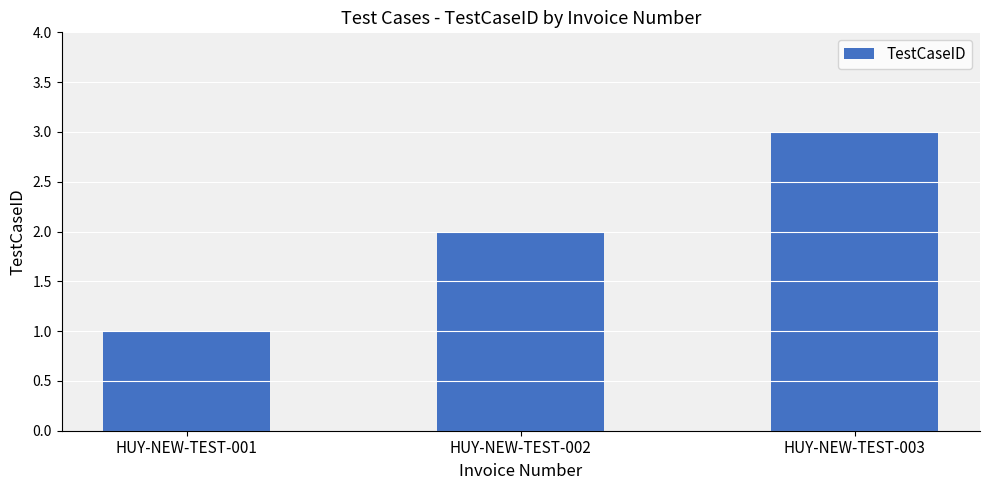

Reading left to right, extract all data points from this chart.

HUY-NEW-TEST-001=1	HUY-NEW-TEST-002=2	HUY-NEW-TEST-003=3